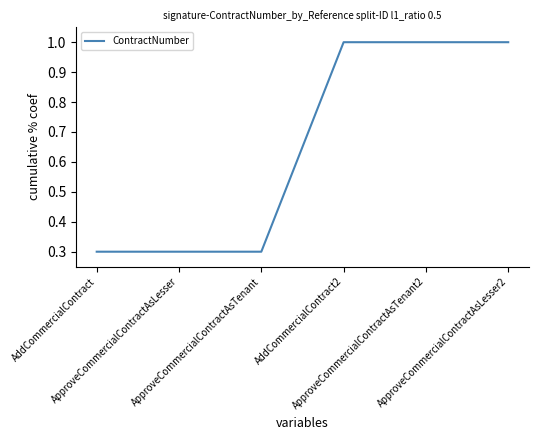

What is the minimum value shown in the chart?

0.3